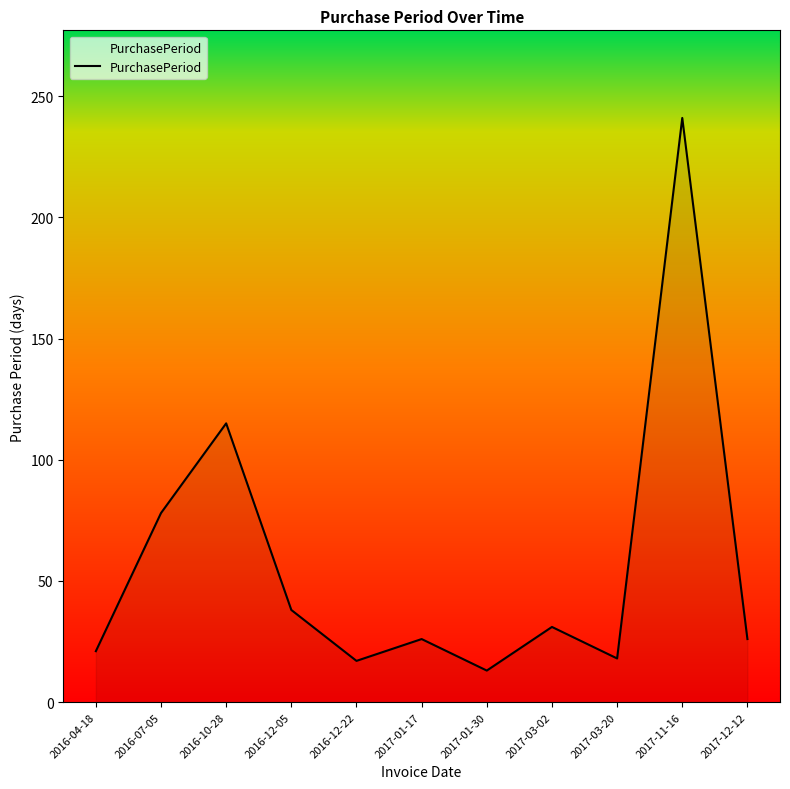

What is the greatest value displayed?

241